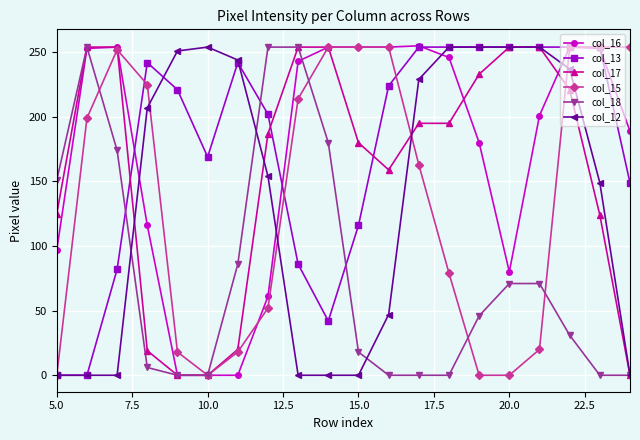

At how many categories does at least one series exceed 100?

20